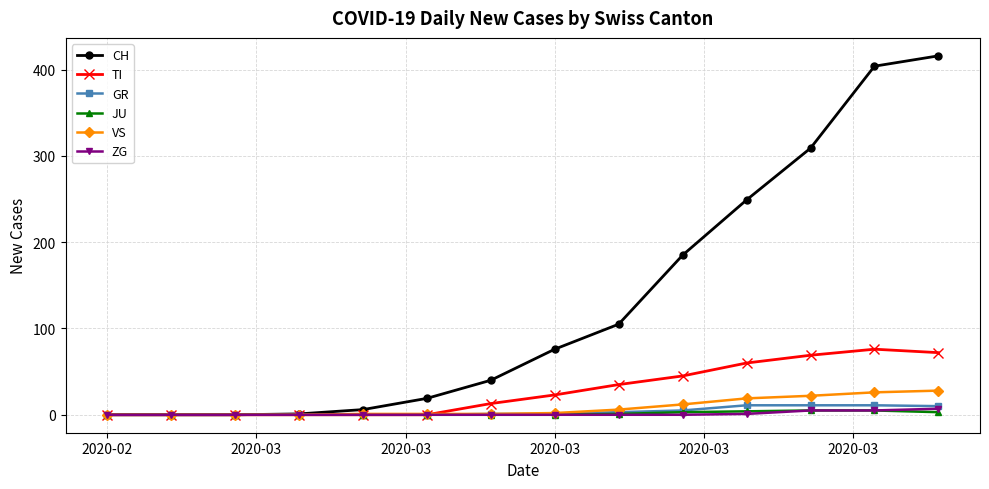

Is this an area chart (filled region under the line)?

No